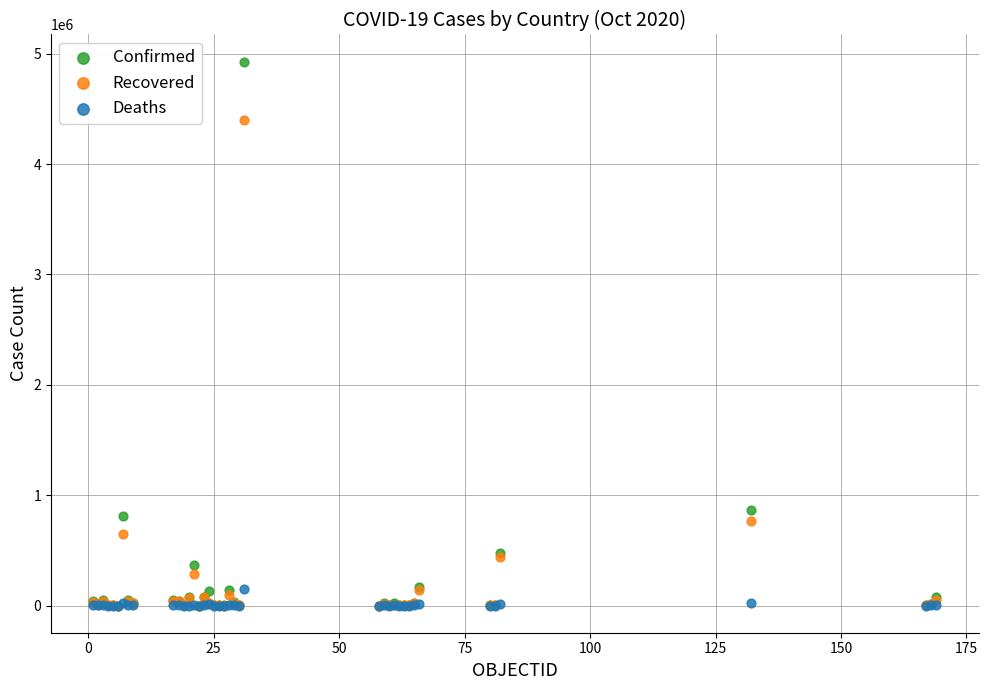

Which series reaches the maximum Y coordinate?

Confirmed